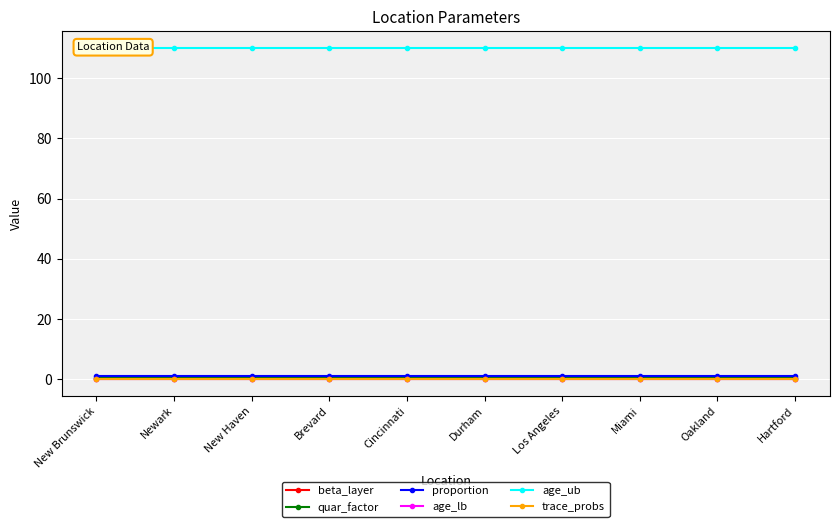

What is the total value across all series at Oakland?

111.6